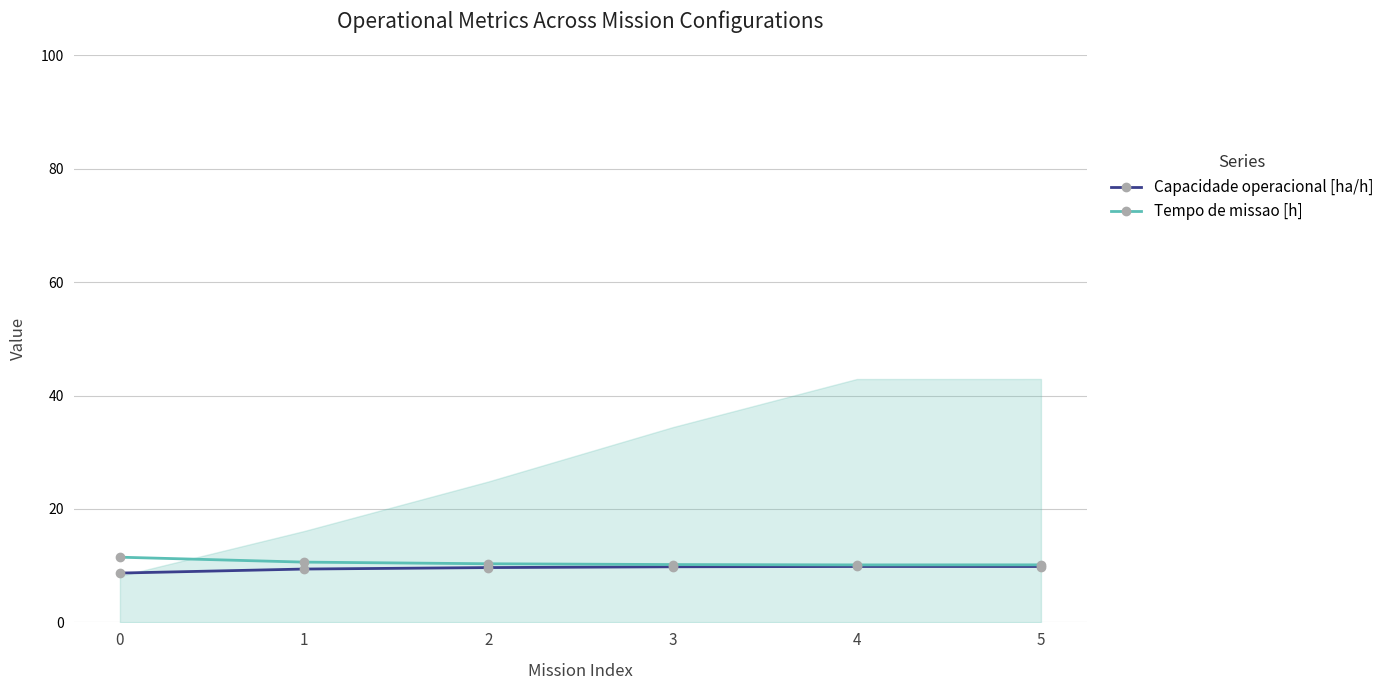

What is the spread (max minus min) of values at 1?

1.2